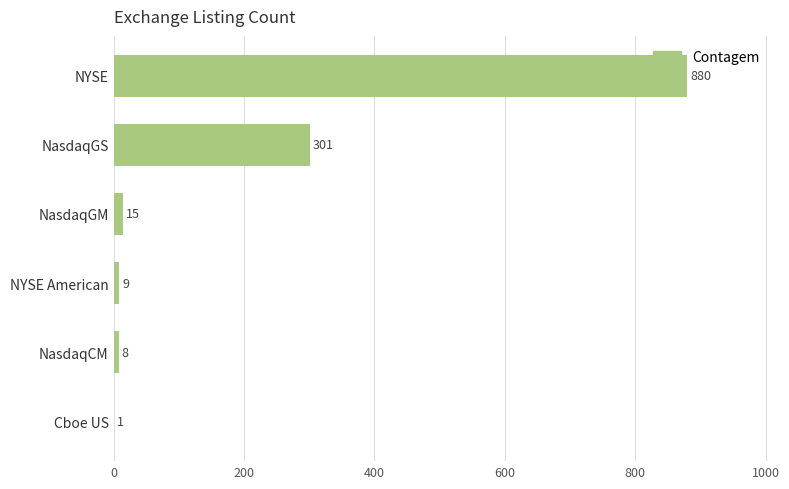

Reading bottom to top, list all the values displayed in this chart.

Cboe US=1	NasdaqCM=8	NYSE American=9	NasdaqGM=15	NasdaqGS=301	NYSE=880